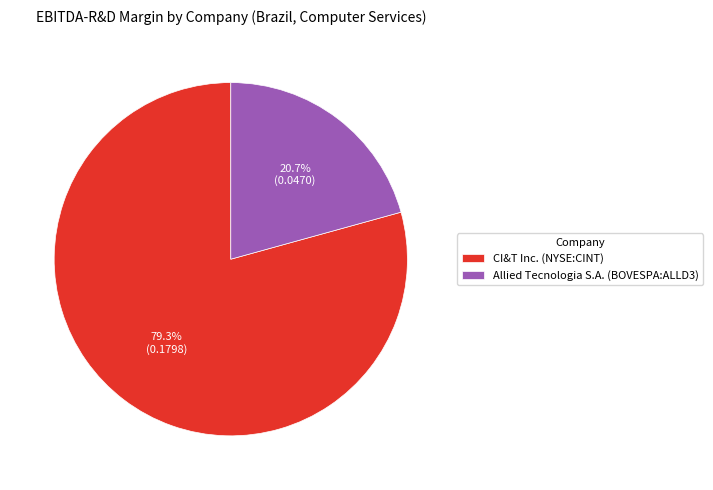

Which slice represents more than half of the pie?

CI&T Inc. (NYSE:CINT)